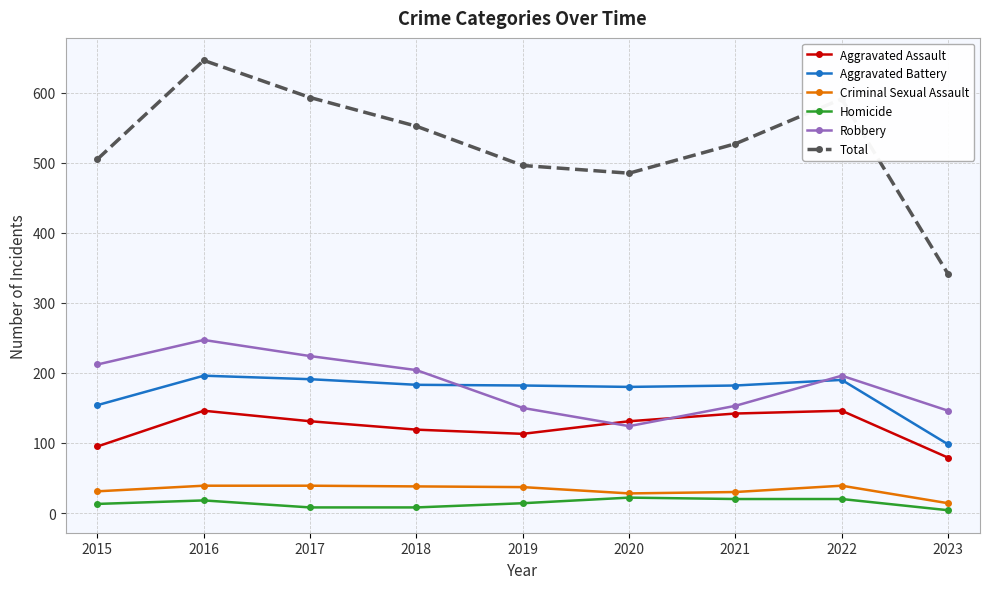

What is the maximum value shown in the chart?

646